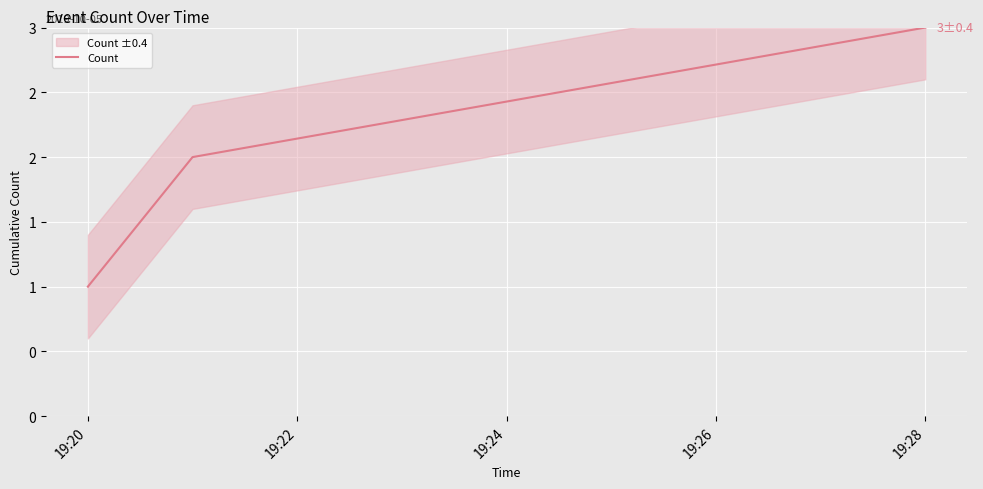

Reading left to right, list all the values displayed in this chart.

1	2	3